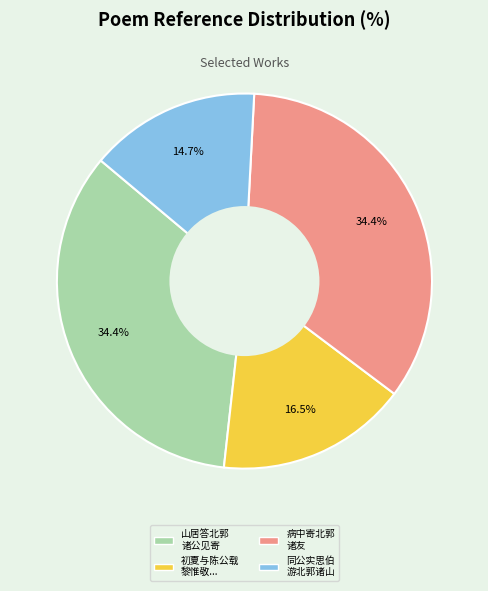

Which category has the smallest portion of the pie?

同公实思伯 游北郭诸山